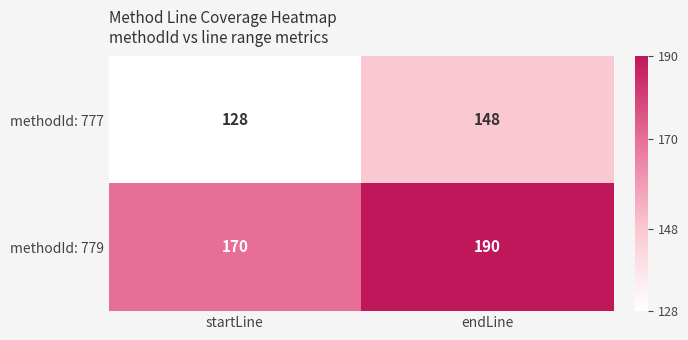

How many categories are shown in the chart?

2